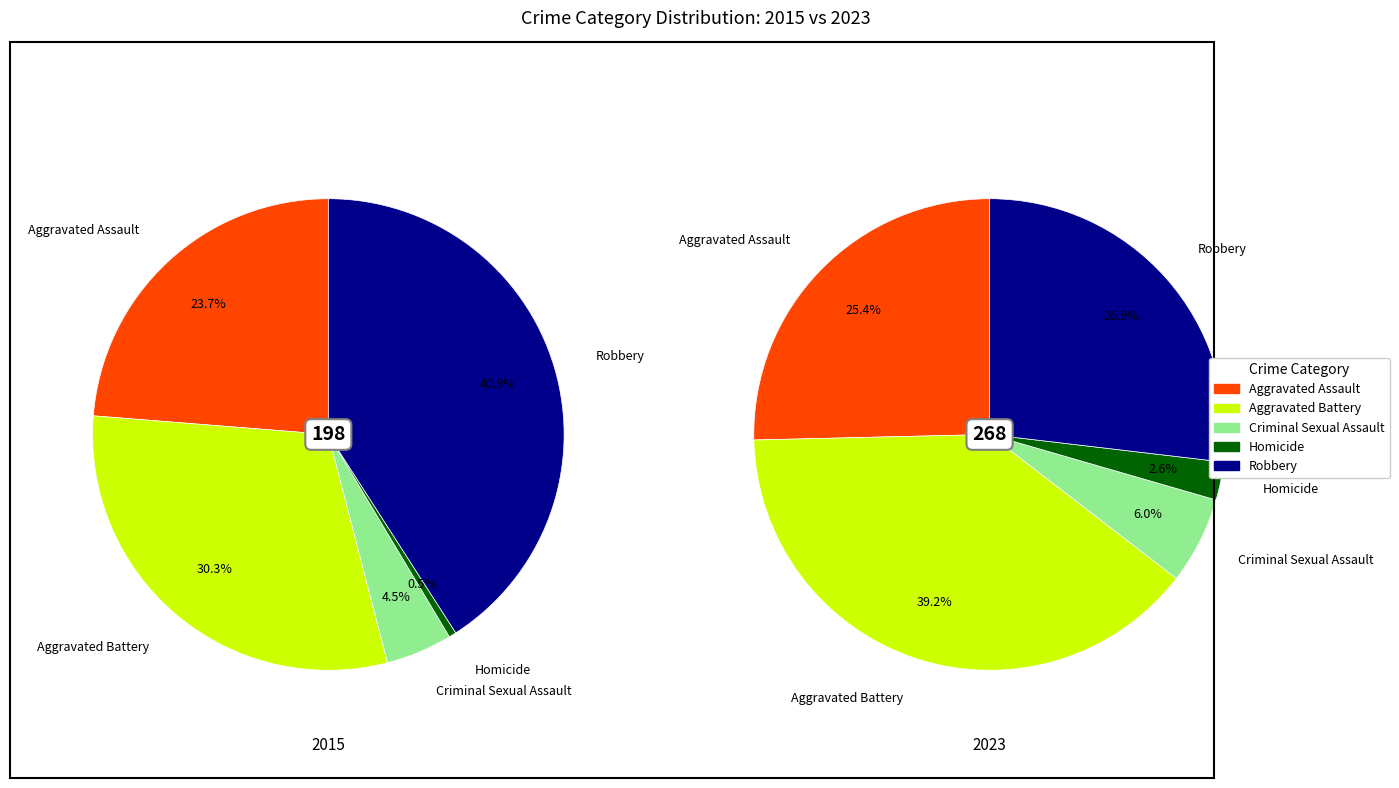

To the nearest percent, what is the difference between the Criminal Sexual Assault and Aggravated Assault slice percentages?

19%